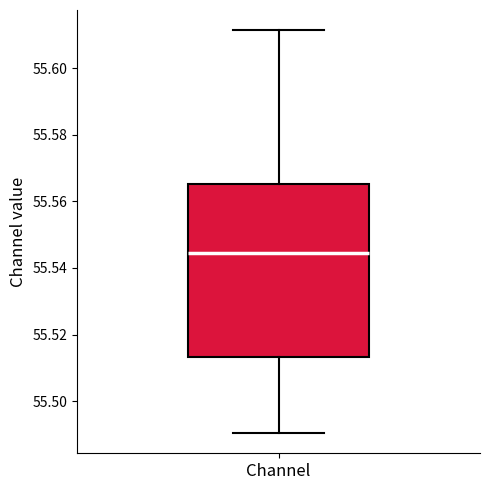

Where does the lower whisker of the box for Channel end on the y-axis? The values are not printed on the chart, so give them approximately, as read against the axis.

55.490